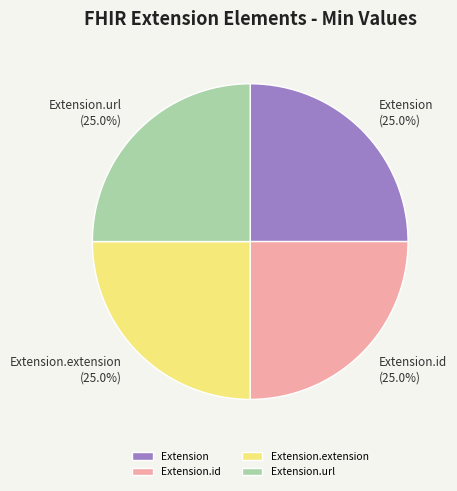

What is the total percentage of Extension and Extension.extension?

50.0%